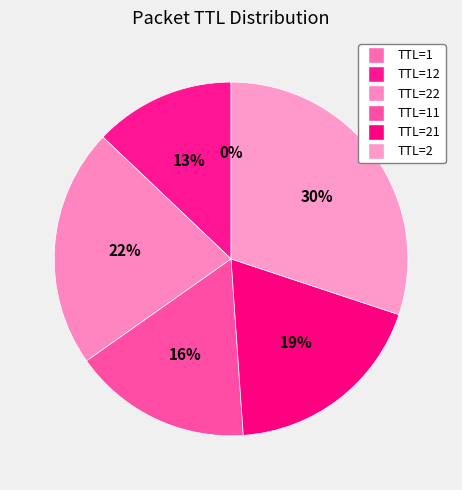

What is the smallest slice in the pie chart?

1